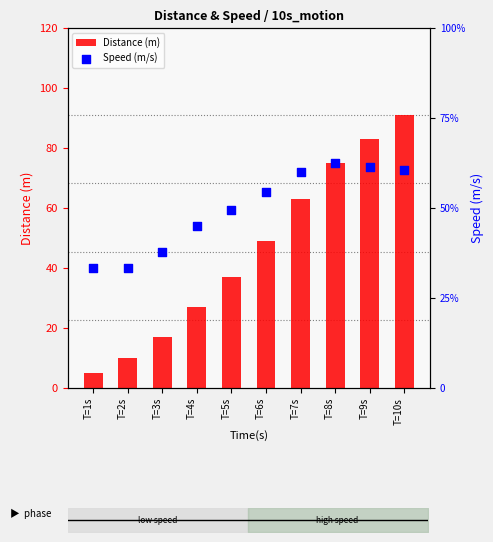

What are all the series names shown in the legend?

Distance (m), Speed (m/s)